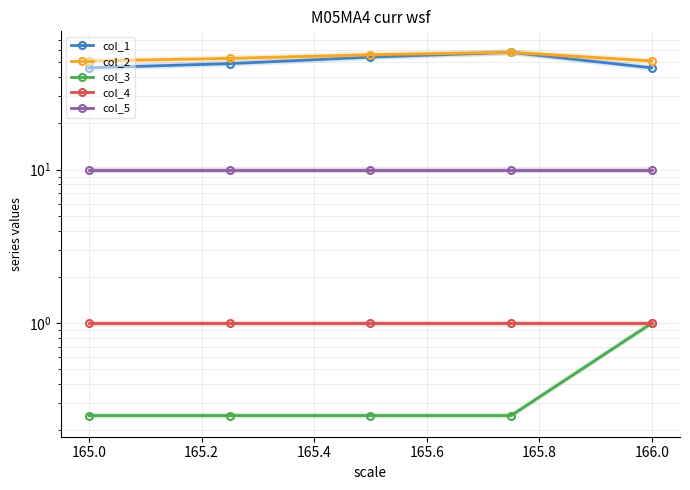

What is the value of the col_3 point at the 3rd from the left?

0.2